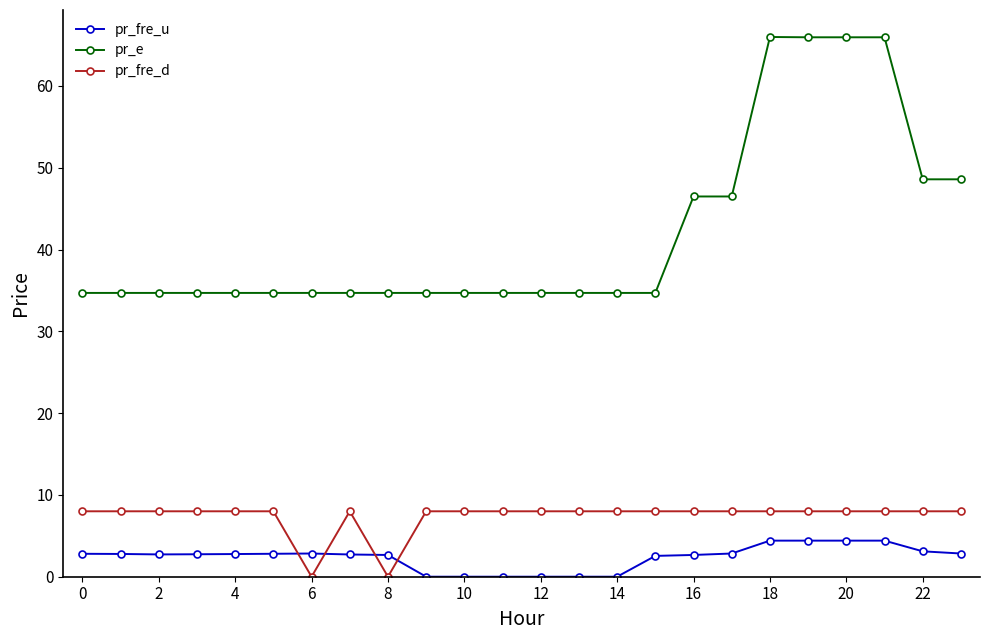

Which series has the largest range (max minus min)?

pr_e